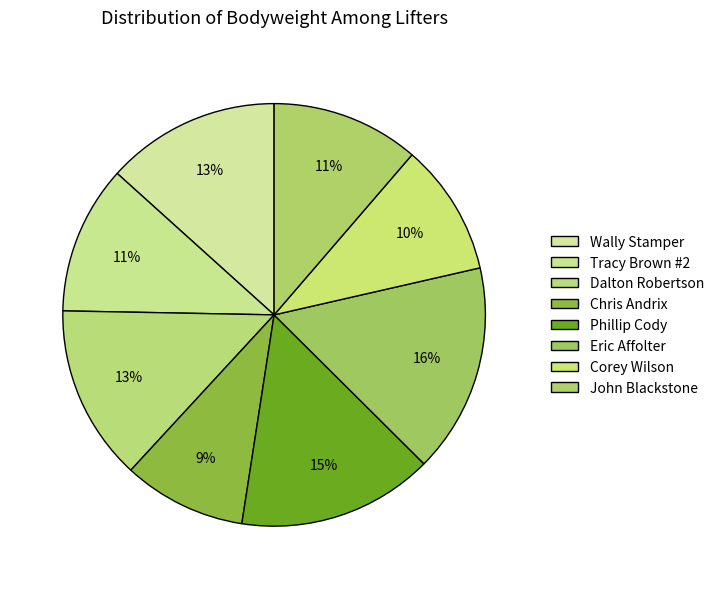

How many segments does this pie chart have?

8